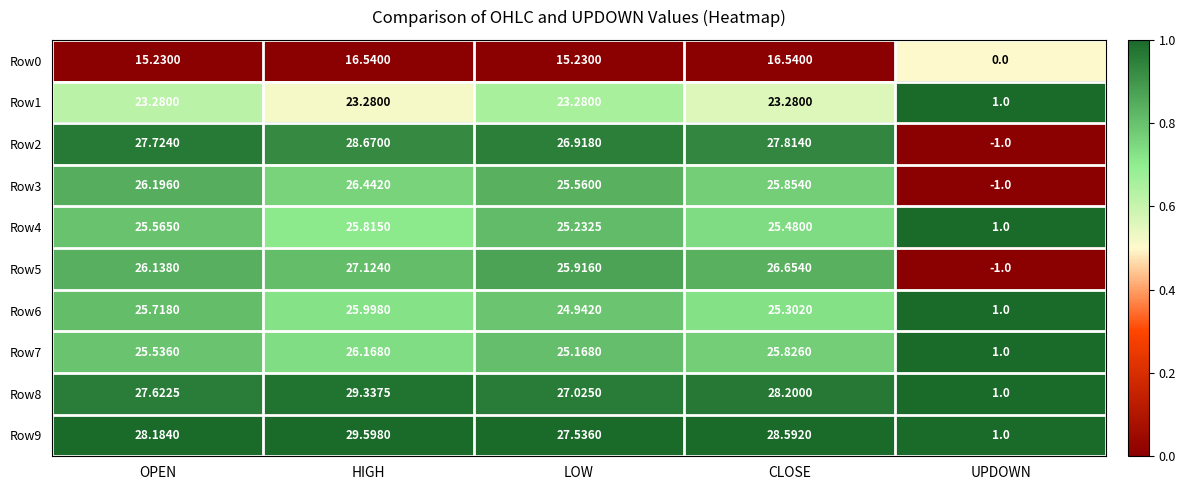

Which category has the lowest value across all series?

UPDOWN